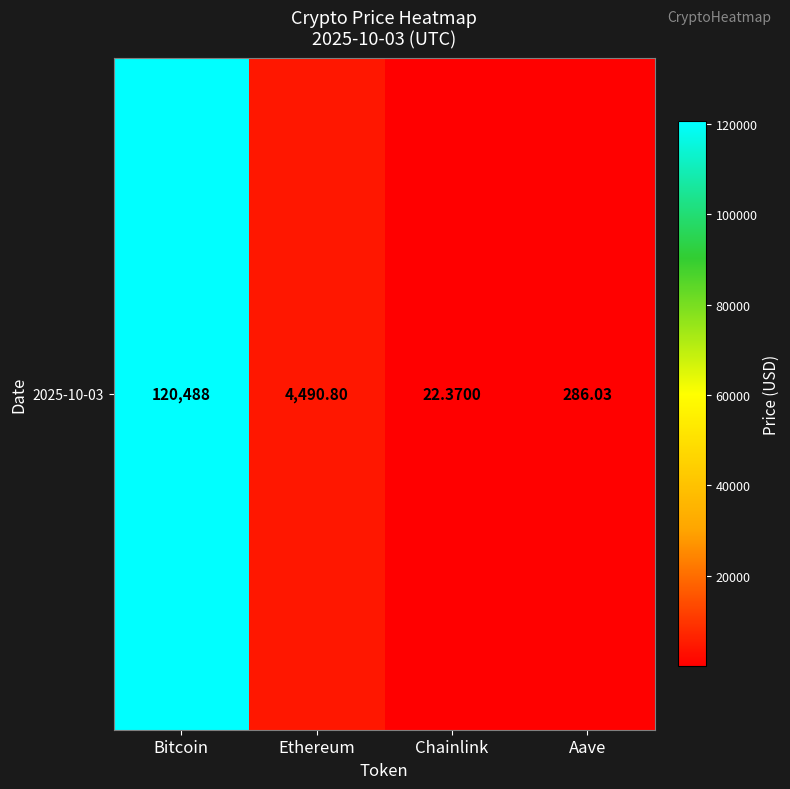

At which label does the data first exceed 4490?

Bitcoin